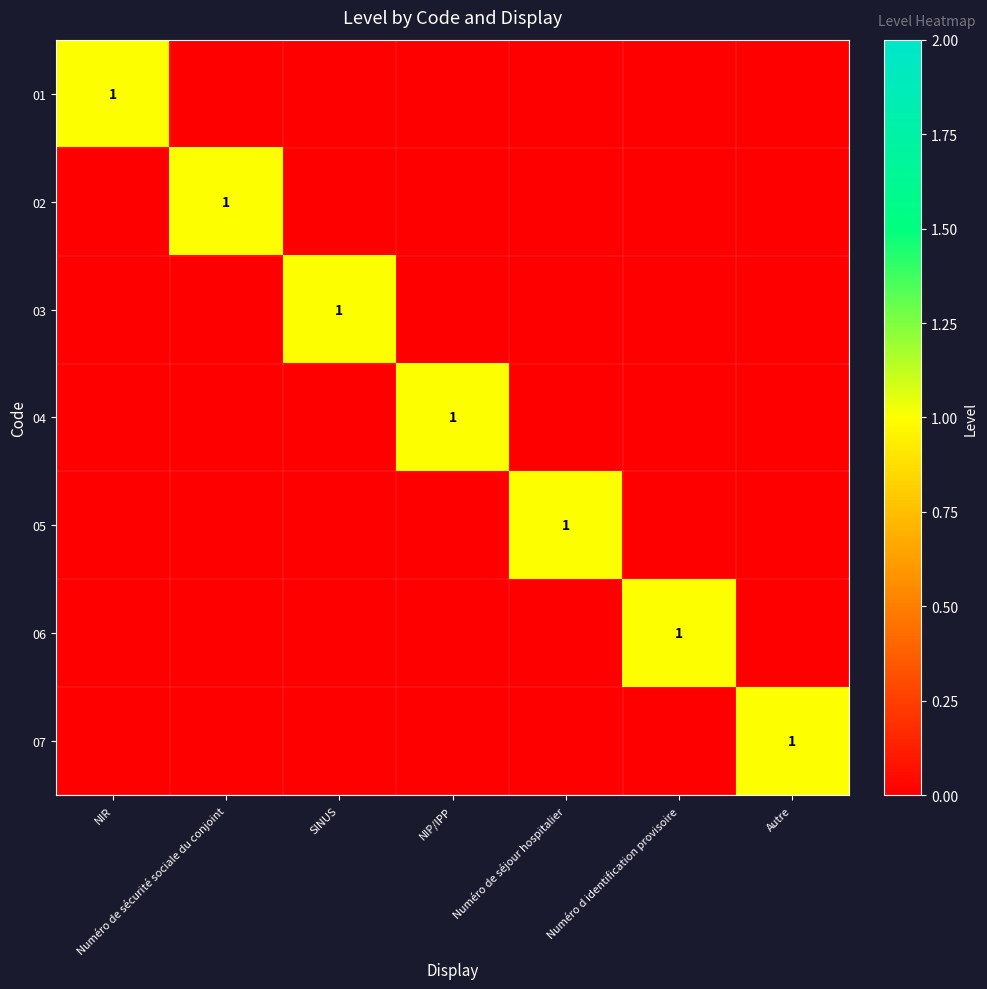

True or false: 07 has a value of 1 at Autre.

True